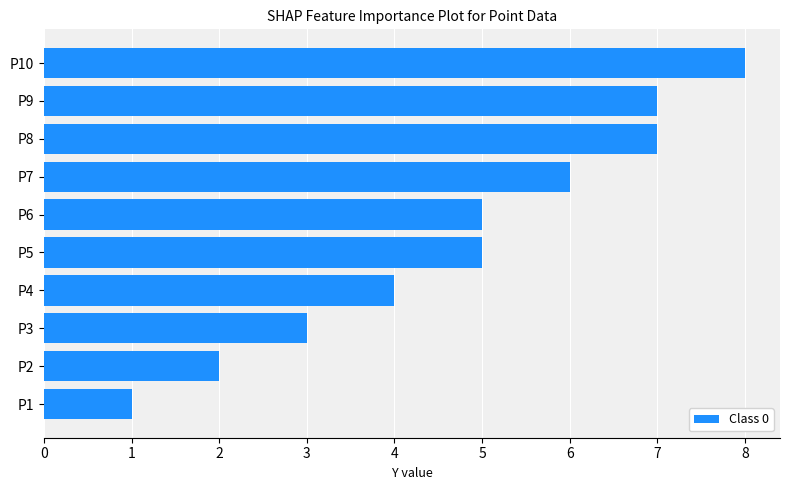

Where is the data nearest to the value 4?

P4